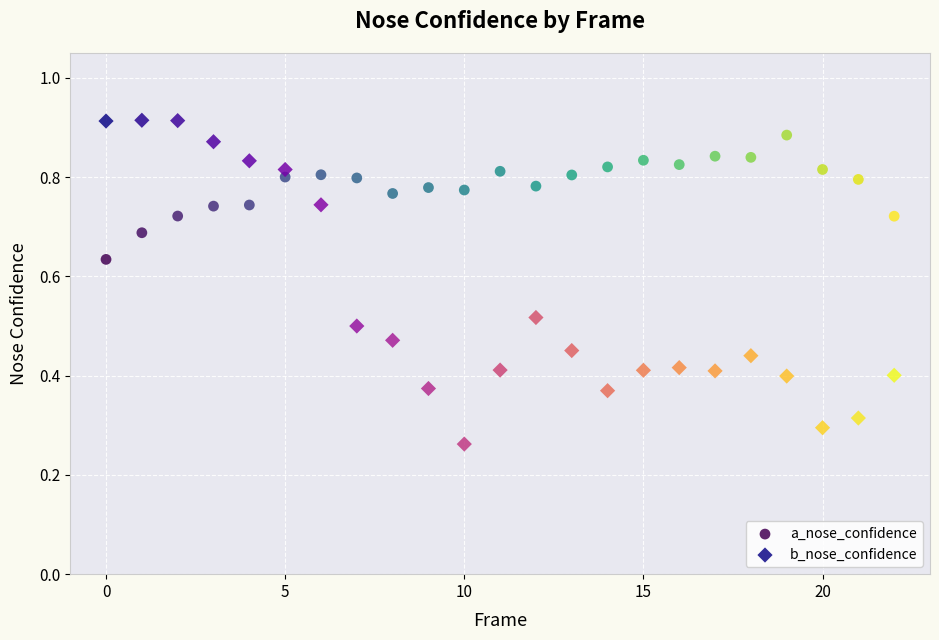

What are all the series names shown in the legend?

a_nose_confidence, b_nose_confidence